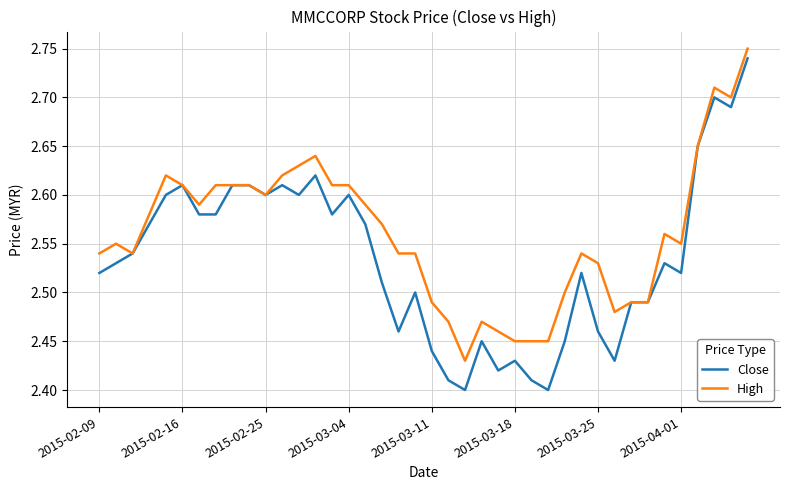

Which series has the largest total across all categories?

High